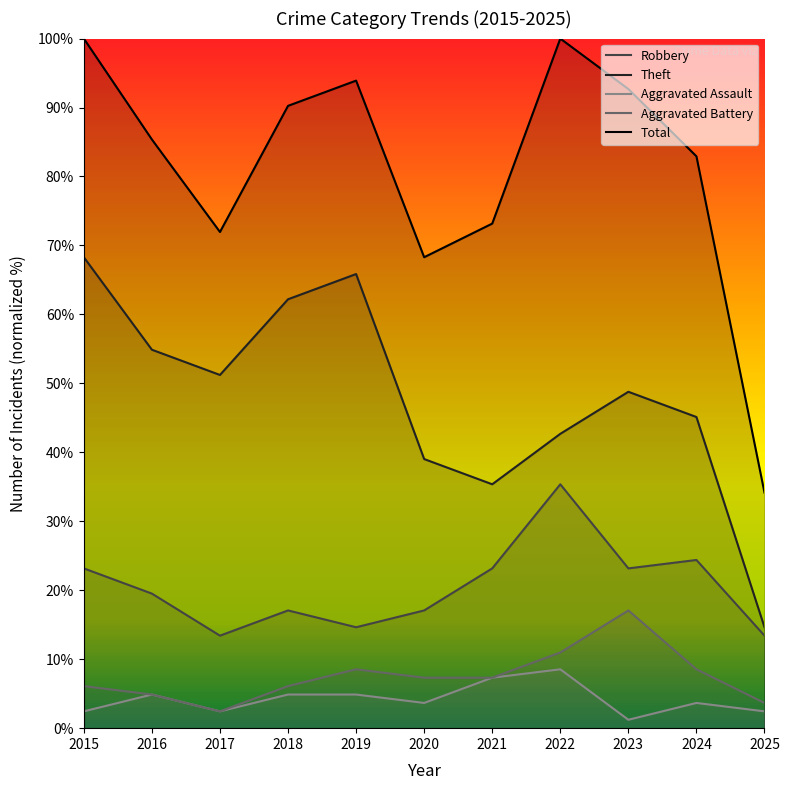

Reading right to left, extract all data points from this chart.

Robbery: 13.4	24.4	23.2	35.4	23.2	17.1	14.6	17.1	13.4	19.5	23.2
Theft: 14.6	45.1	48.8	42.7	35.4	39.0	65.9	62.2	51.2	54.9	68.3
Aggravated Assault: 2.4	3.7	1.2	8.5	7.3	3.7	4.9	4.9	2.4	4.9	2.4
Aggravated Battery: 3.7	8.5	17.1	11.0	7.3	7.3	8.5	6.1	2.4	4.9	6.1
Total: 34.1	82.9	92.7	100.0	73.2	68.3	93.9	90.2	72.0	85.4	100.0